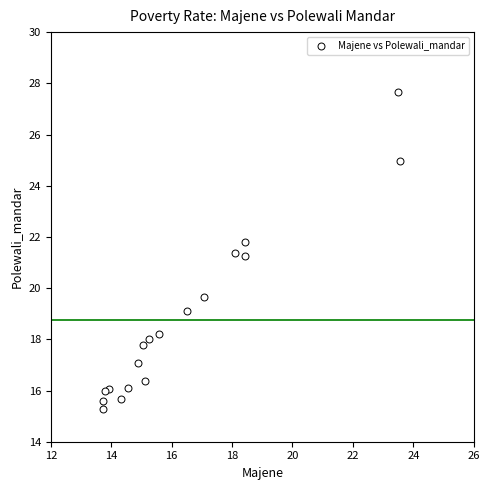

What is the range of Y values (max minus min)?

12.4